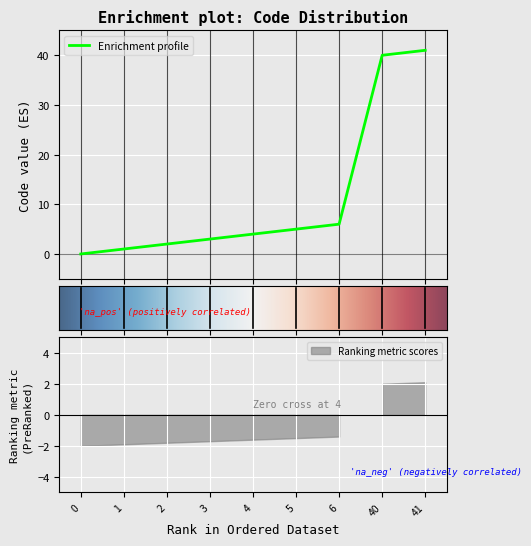

The chart shows a value of 6 at 4. True or false?

False